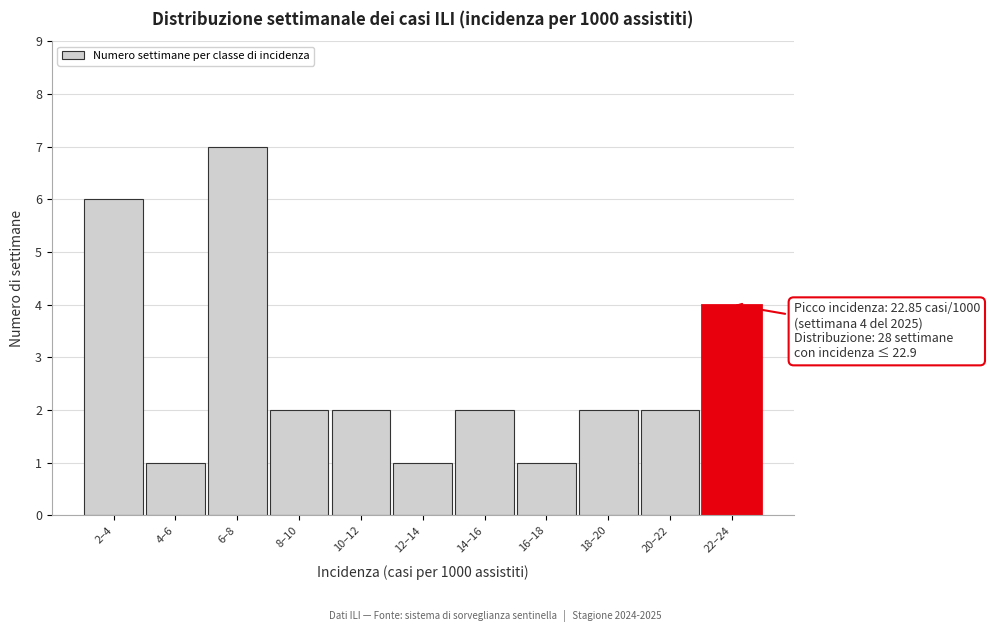

Reading left to right, list all the values displayed in this chart.

2‒4=6	4‒6=1	6‒8=7	8‒10=2	10‒12=2	12‒14=1	14‒16=2	16‒18=1	18‒20=2	20‒22=2	22‒24=4